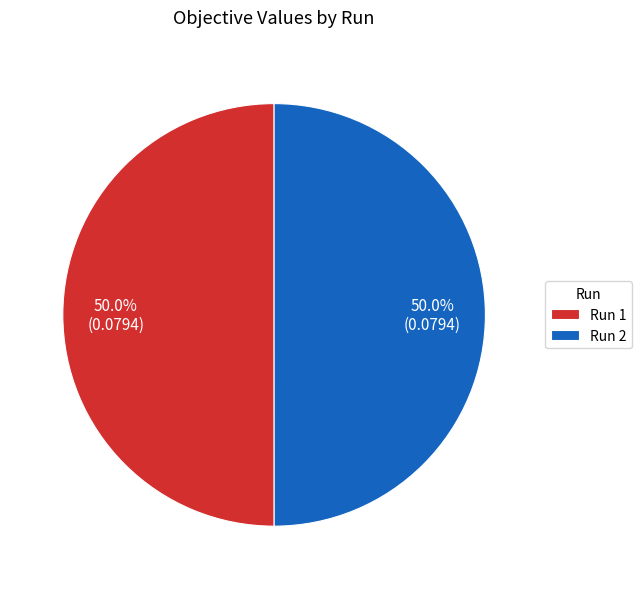

True or false: Run 1 accounts for 40% of the total.

False